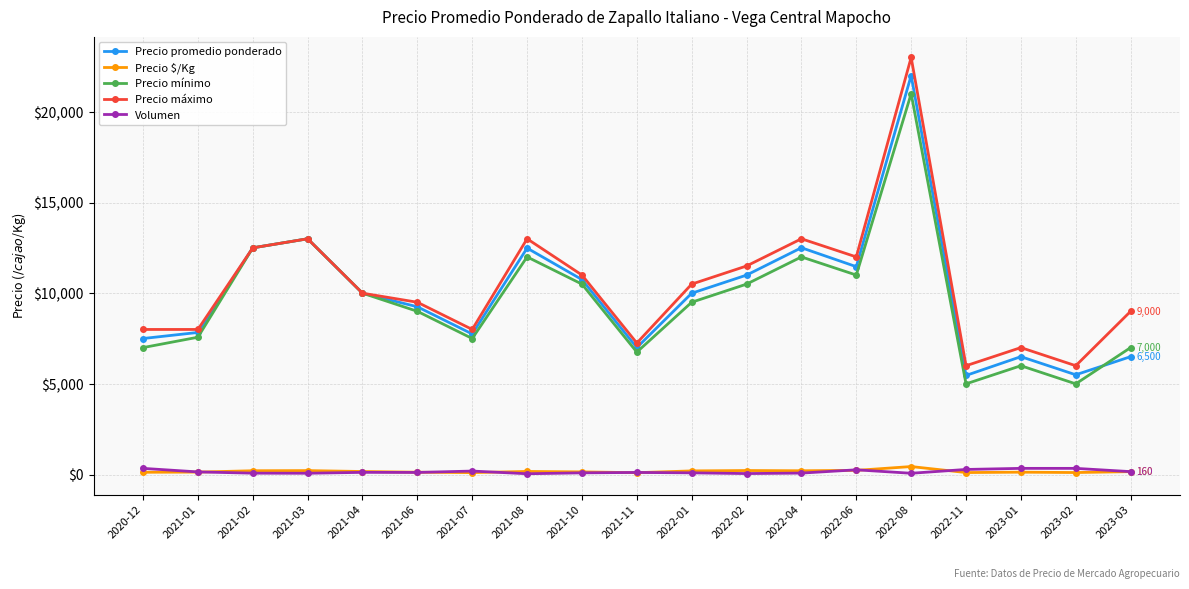

Does the chart display data point markers on the line(s)?

Yes